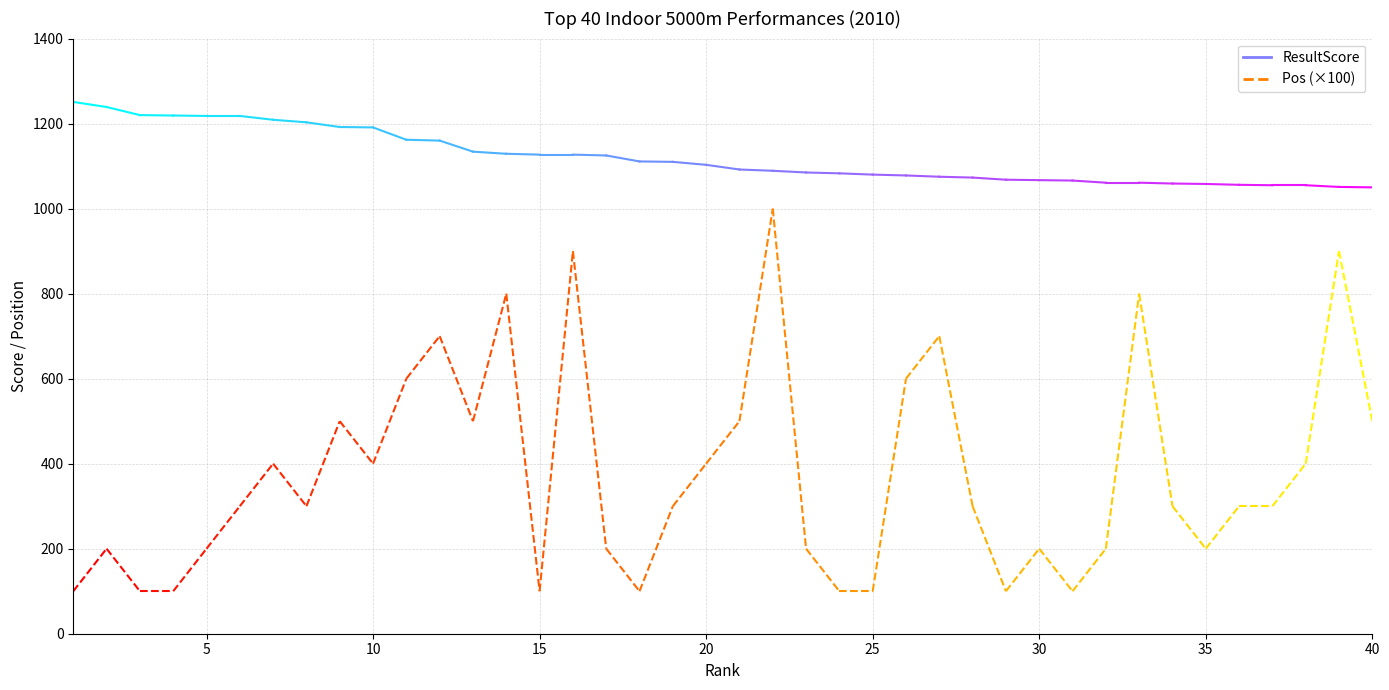

True or false: Pos (×100) has a value of 320 at 5.

False